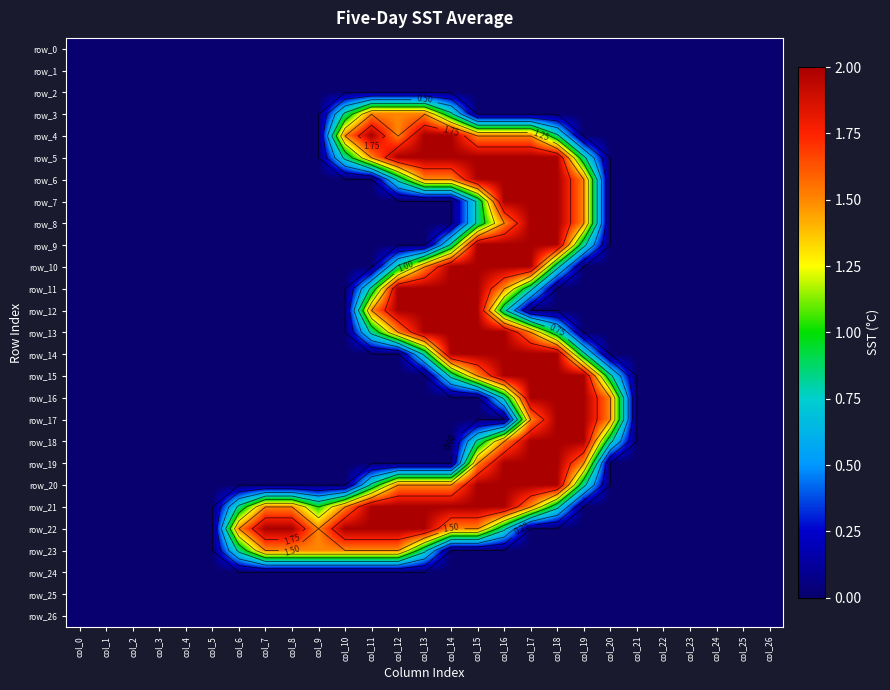

Rank the categories by row_9 value from highest to lowest.

col_15, col_16, col_17, col_18, col_14, col_19, col_0, col_1, col_2, col_3, col_4, col_5, col_6, col_7, col_8, col_9, col_10, col_11, col_12, col_13, col_20, col_21, col_22, col_23, col_24, col_25, col_26